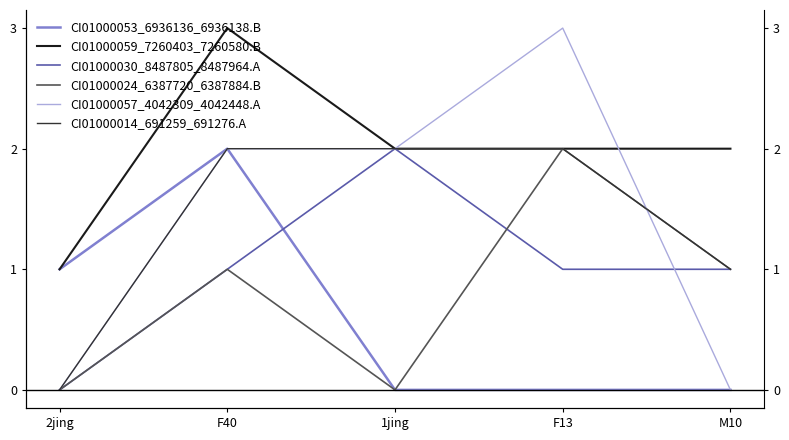

What is the difference between the maximum and minimum values in the CI01000014_691259_691276.A series?

2